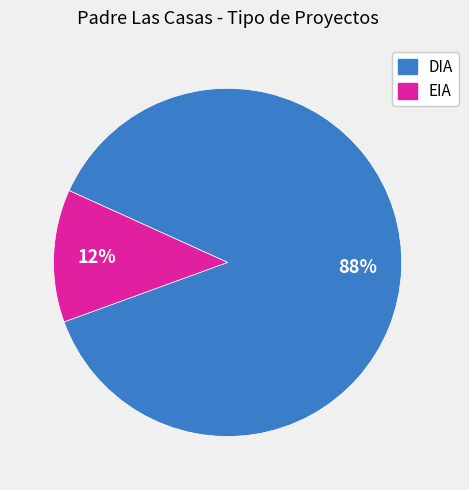

What is the majority slice?

DIA